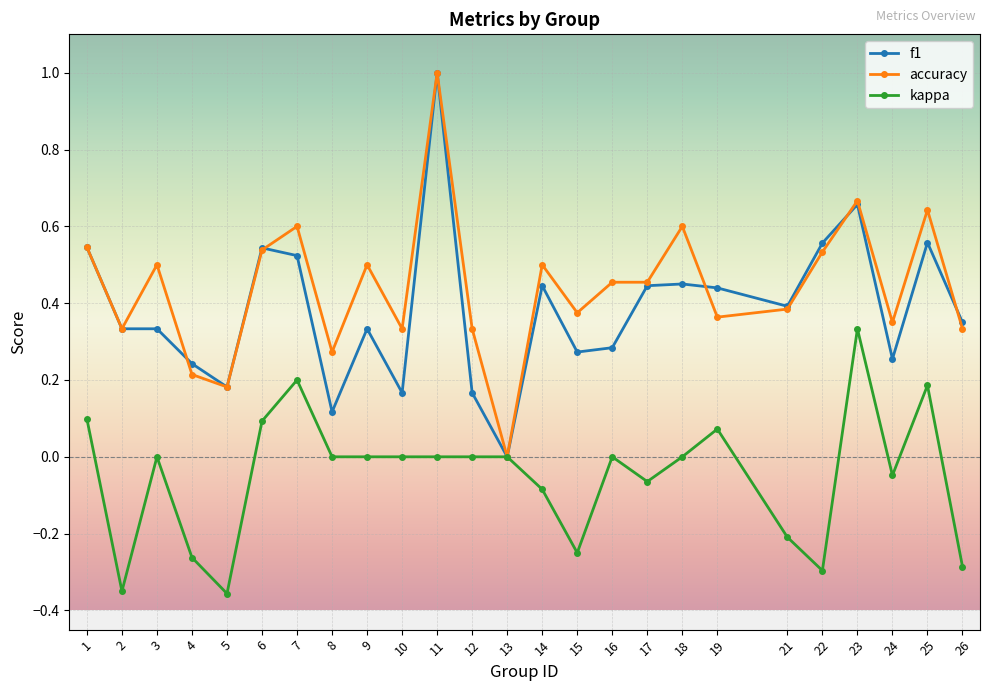

Where is the first local minimum for kappa?

2